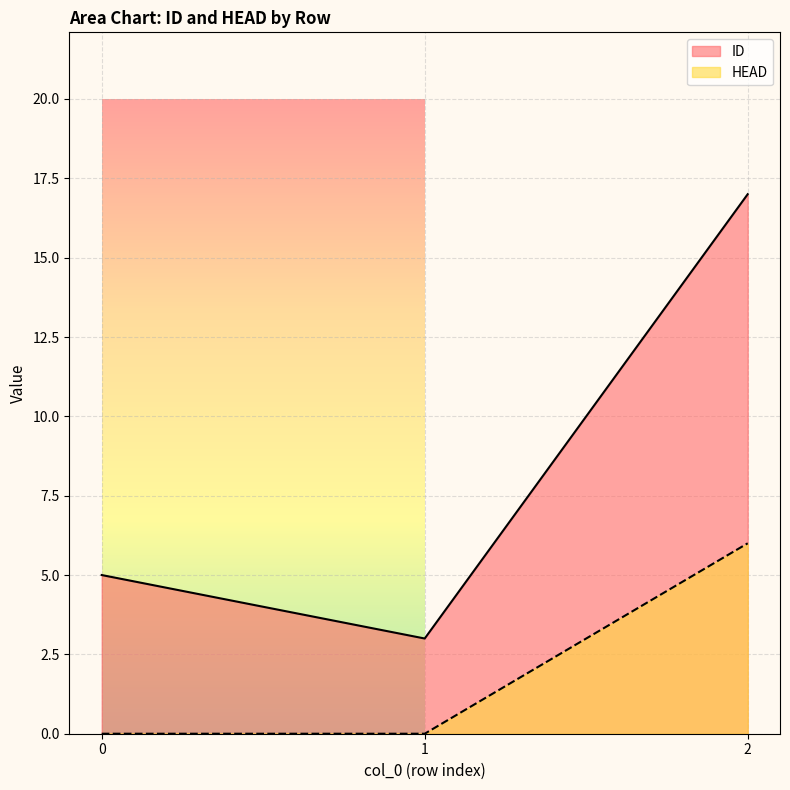

How many values in the HEAD series exceed 0?

1